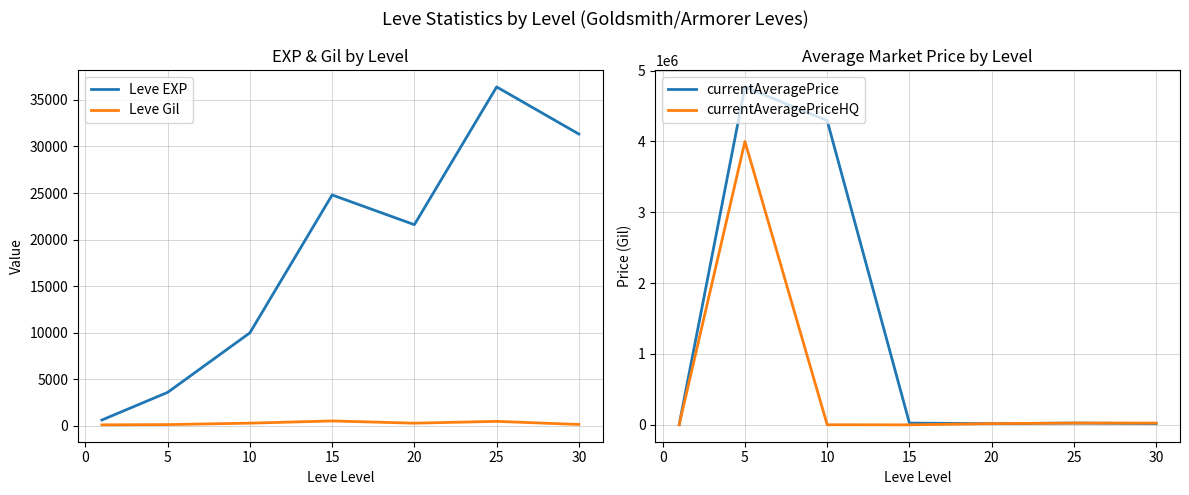

What is the maximum value for Leve EXP?

36390